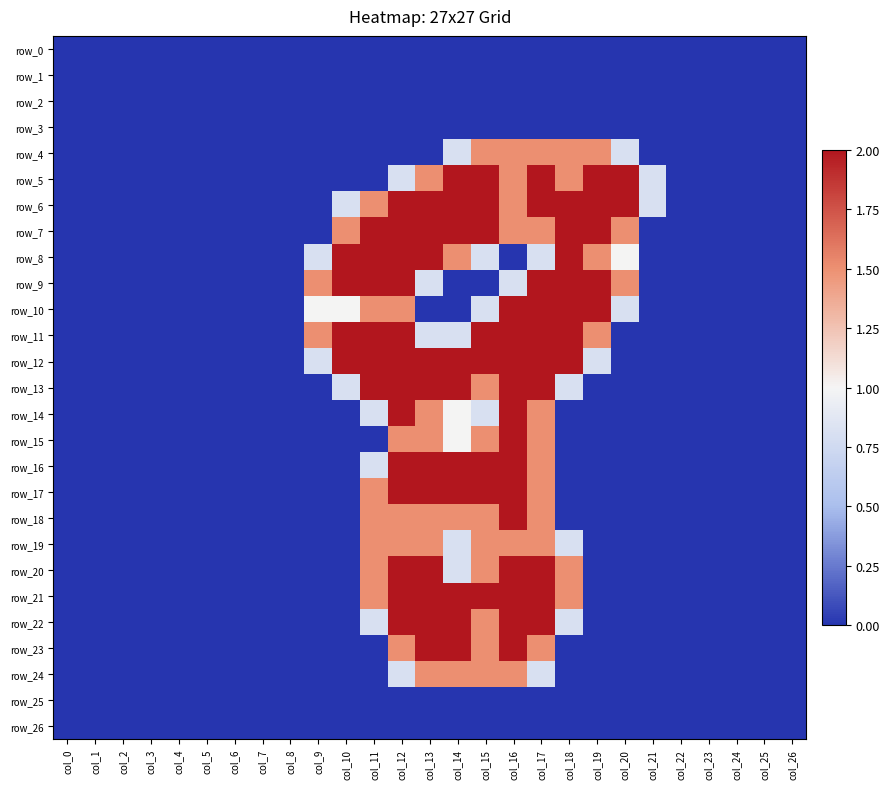

What is the total value across all series at col_10?

12.1